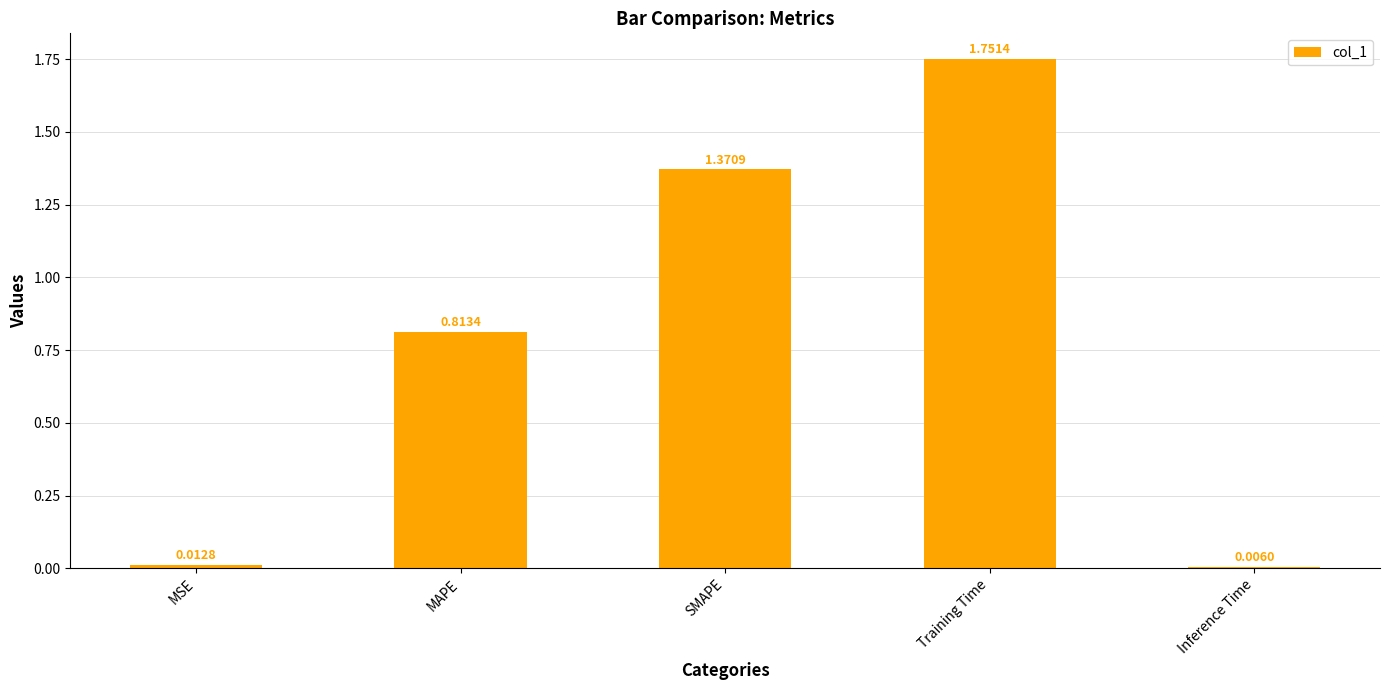

Which has a higher value, Training Time or SMAPE?

Training Time